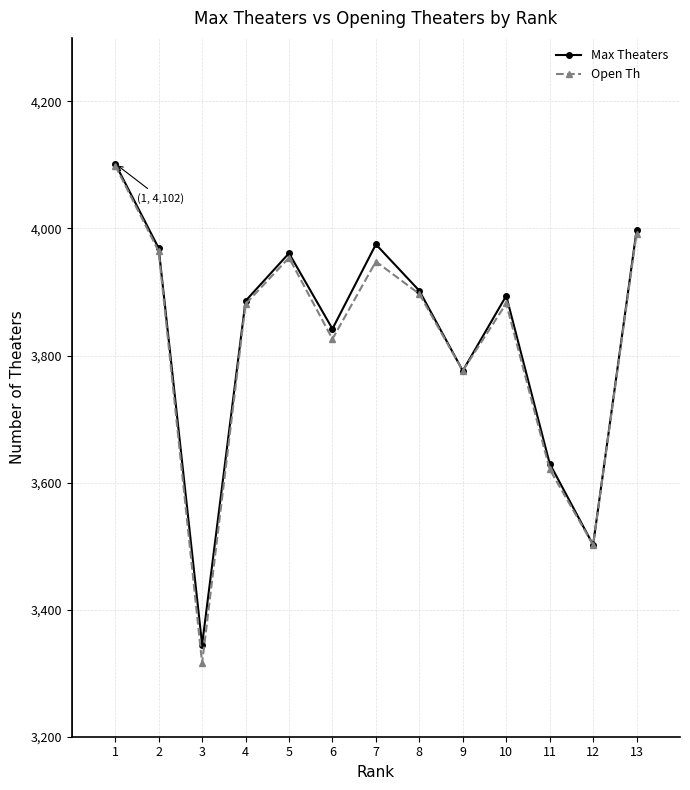

What are all the series names shown in the legend?

Max Theaters, Open Th